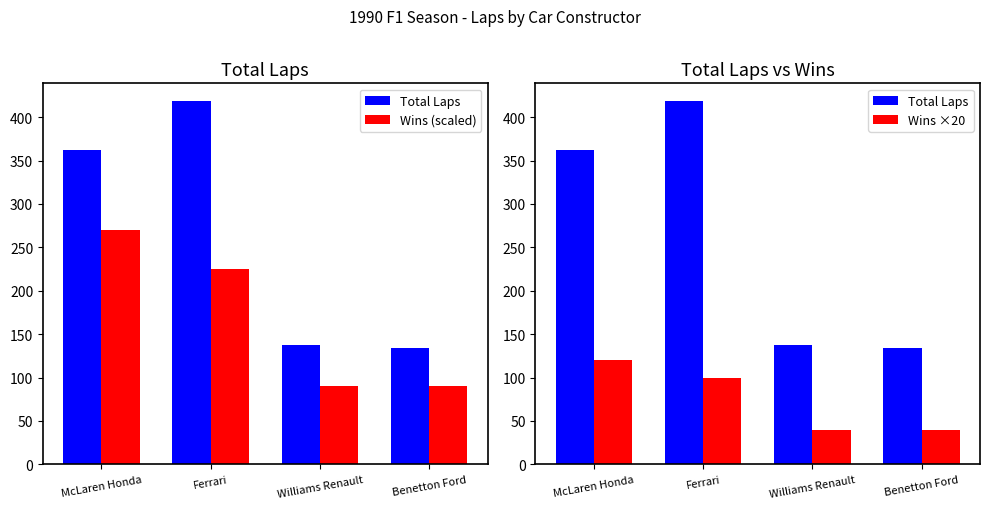

What is the total value across all series at Williams Renault?

268